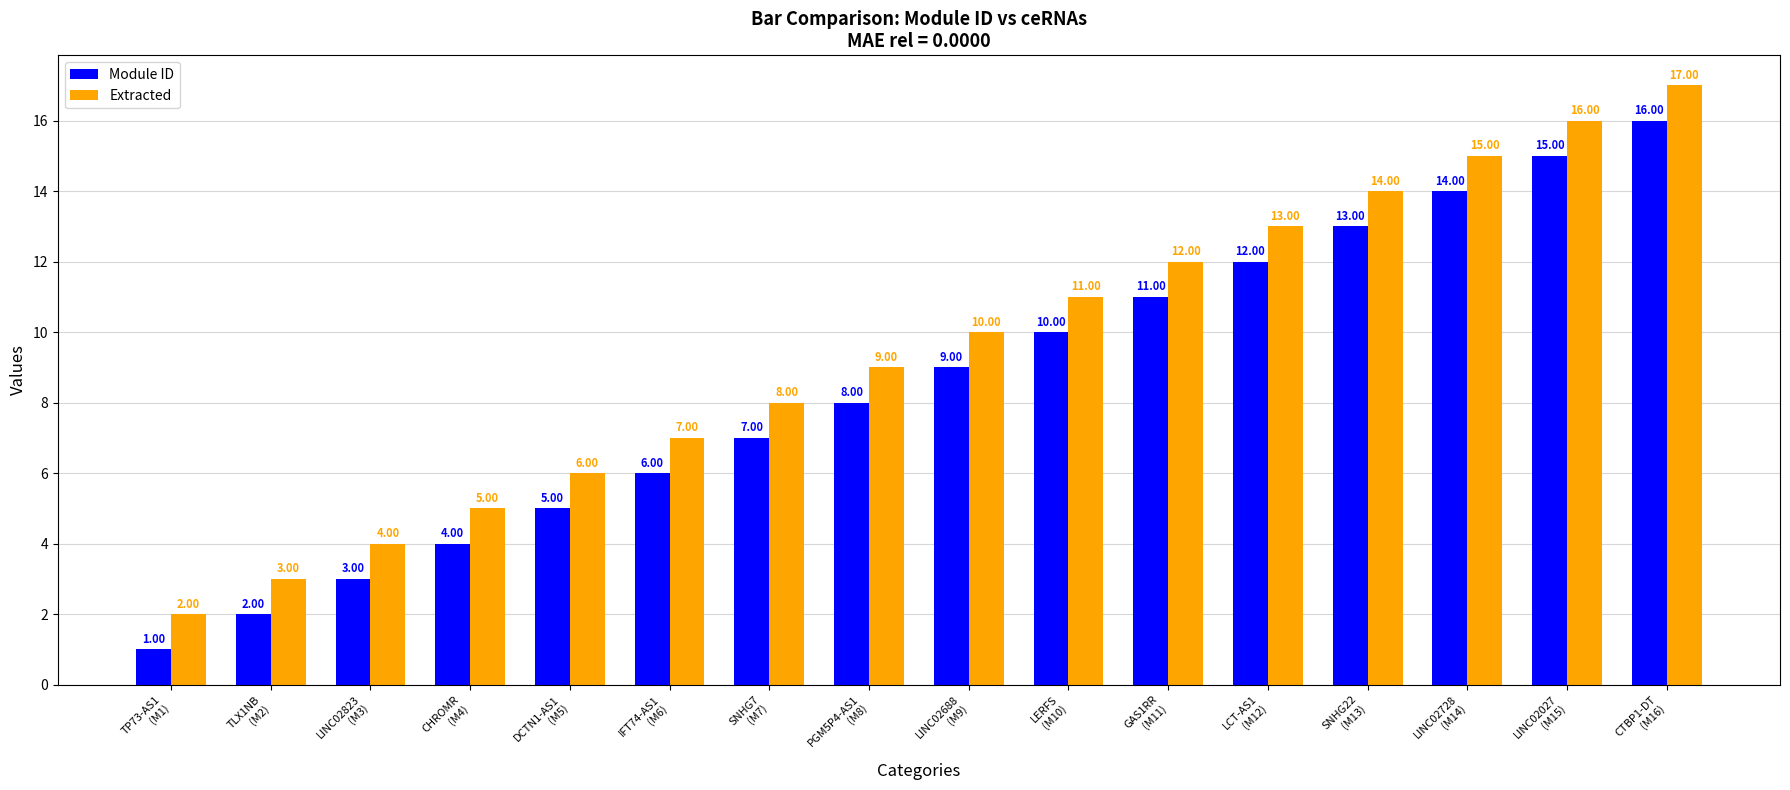

Rank the series by their maximum value, from lowest to highest.

Module ID, Extracted